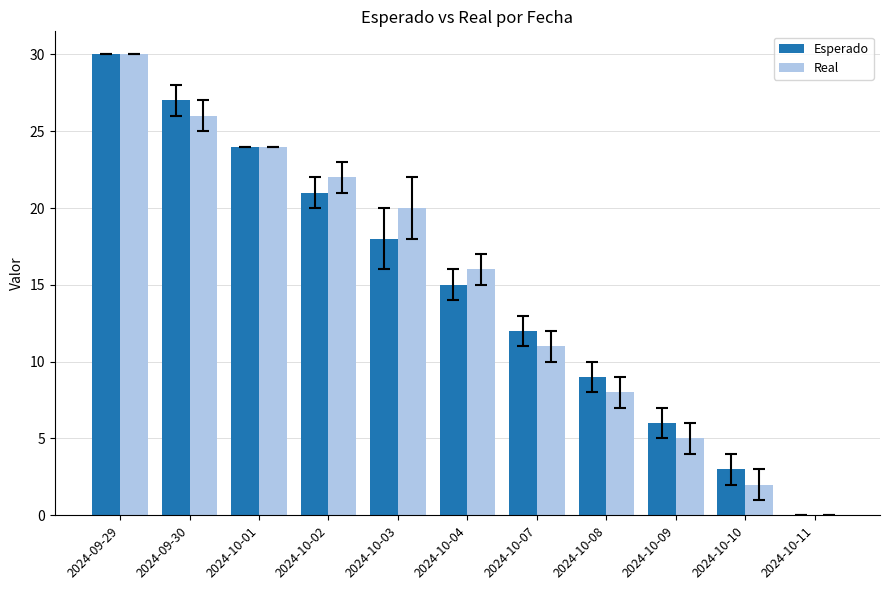

Reading left to right, list all the values displayed in this chart.

Esperado: 2024-09-29=30	2024-09-30=27	2024-10-01=24	2024-10-02=21	2024-10-03=18	2024-10-04=15	2024-10-07=12	2024-10-08=9	2024-10-09=6	2024-10-10=3	2024-10-11=0
Real: 2024-09-29=30	2024-09-30=26	2024-10-01=24	2024-10-02=22	2024-10-03=20	2024-10-04=16	2024-10-07=11	2024-10-08=8	2024-10-09=5	2024-10-10=2	2024-10-11=0